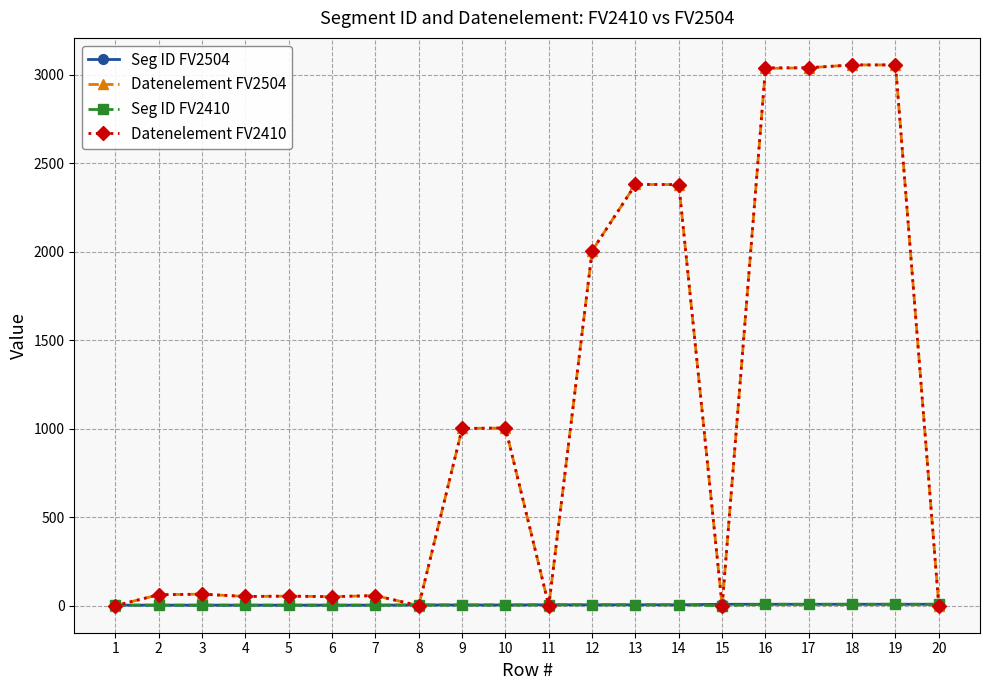

How many distinct data groups are displayed?

4